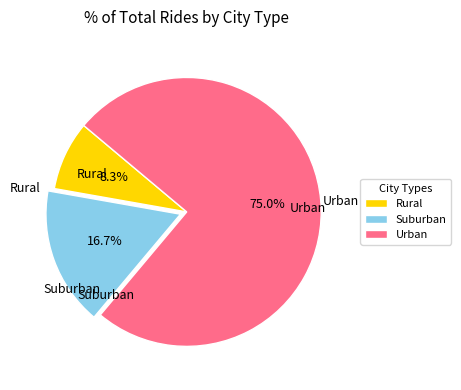

Which category has the smallest portion of the pie?

Rural